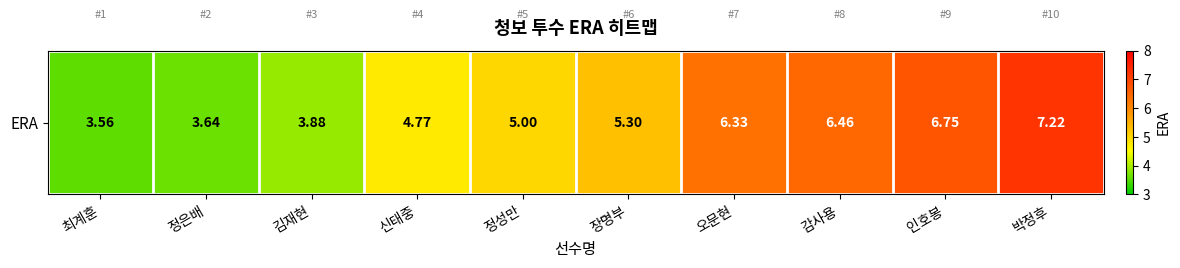

What is the difference between the maximum and minimum values?

3.7